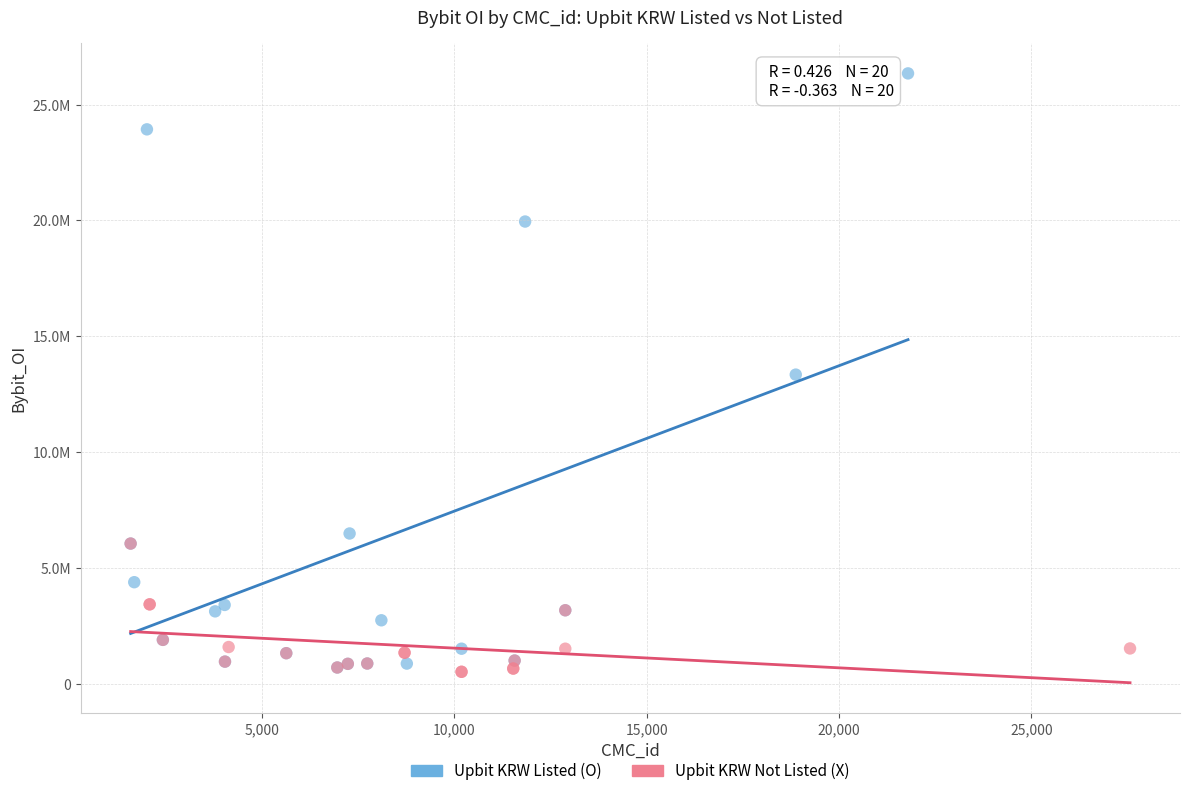

Which series reaches the maximum Y coordinate?

Upbit KRW Listed (O)